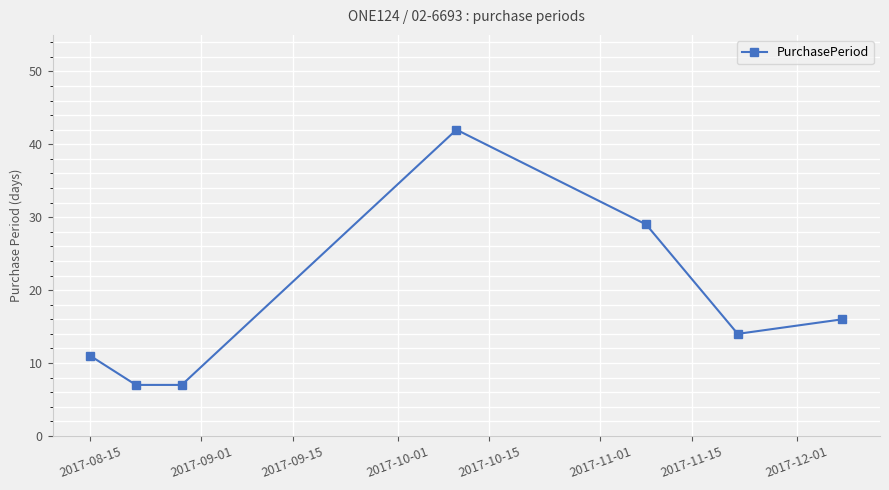

What is the difference between the maximum and minimum values?

35